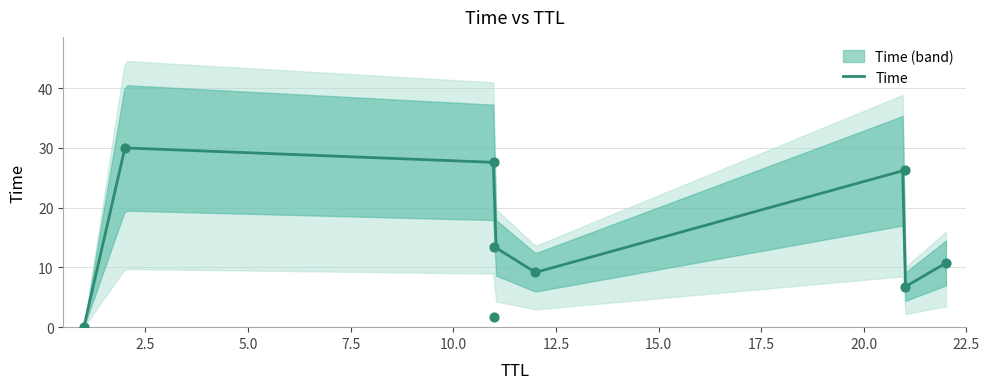

Between 1 and 21, which is larger?

21